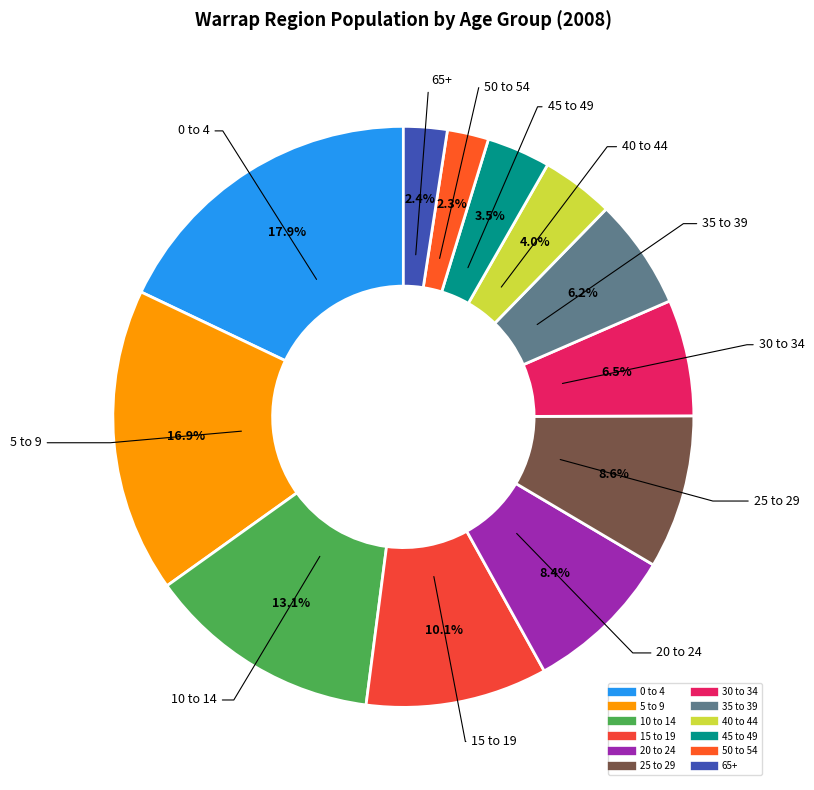

To the nearest percent, what is the average slice percentage?

8%